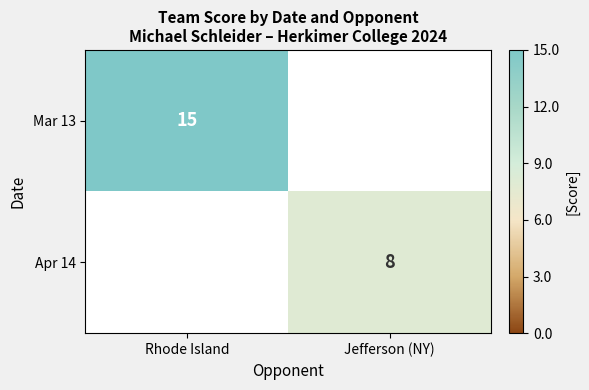

Is the value of Mar 13 at Rhode Island greater than the value of Apr 14 at Jefferson (NY)?

Yes